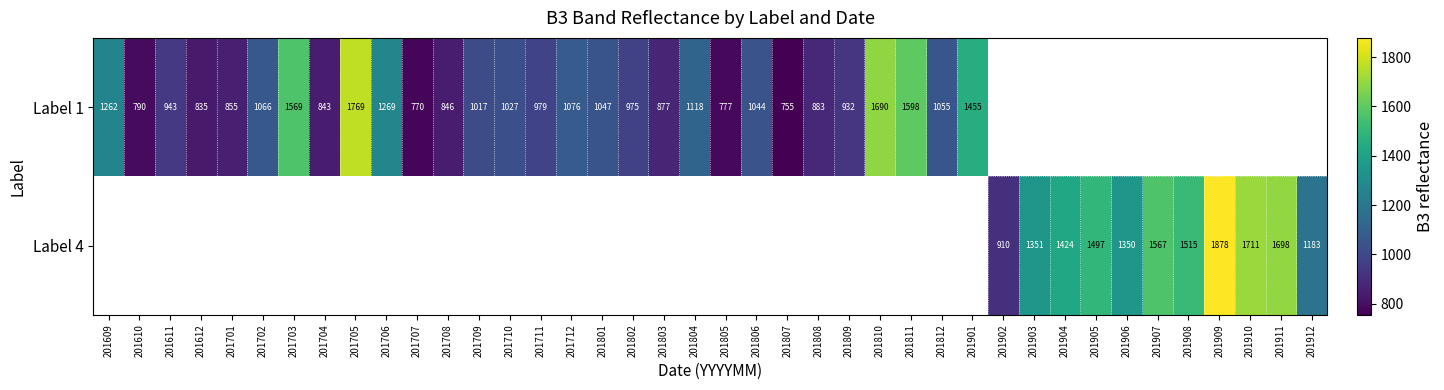

How many data points does each series have?

40